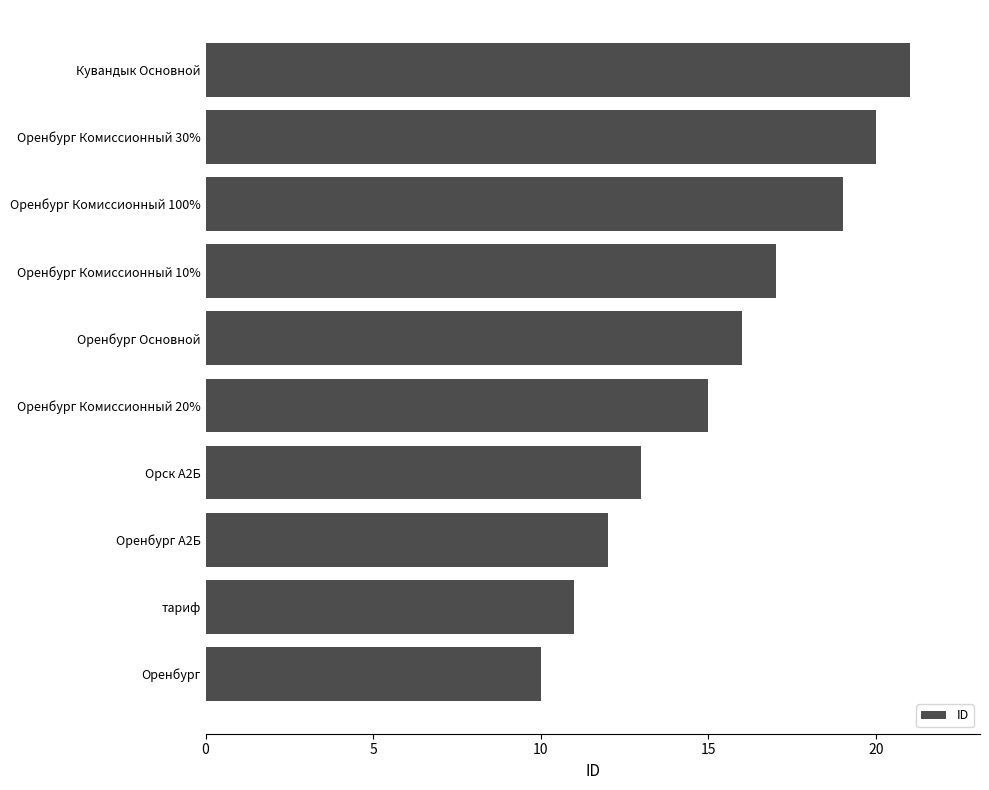

Rank the categories by value from highest to lowest.

Кувандык Основной, Оренбург Комиссионный 30%, Оренбург Комиссионный 100%, Оренбург Комиссионный 10%, Оренбург Основной, Оренбург Комиссионный 20%, Орск А2Б, Оренбург А2Б, тариф, Оренбург